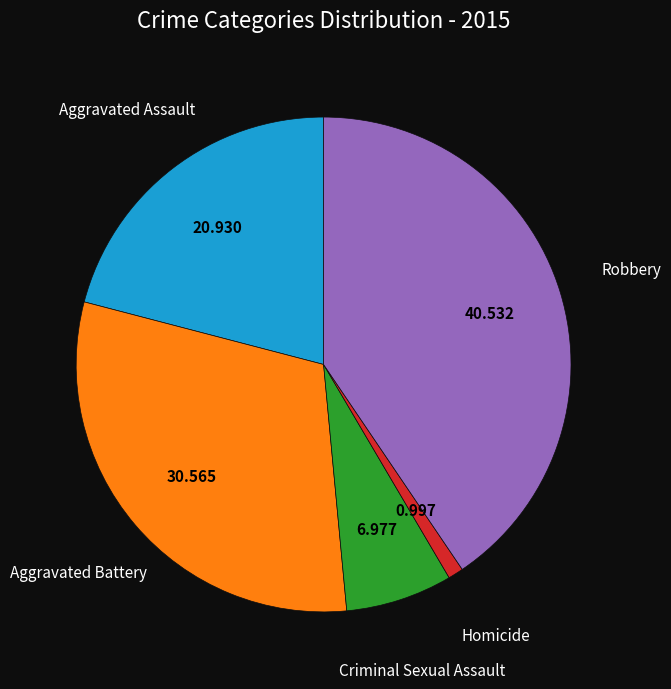

Does any single category account for the majority?

No